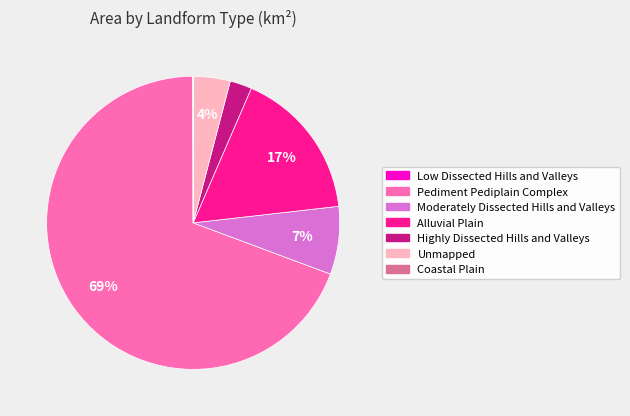

Does any single category account for the majority?

Yes